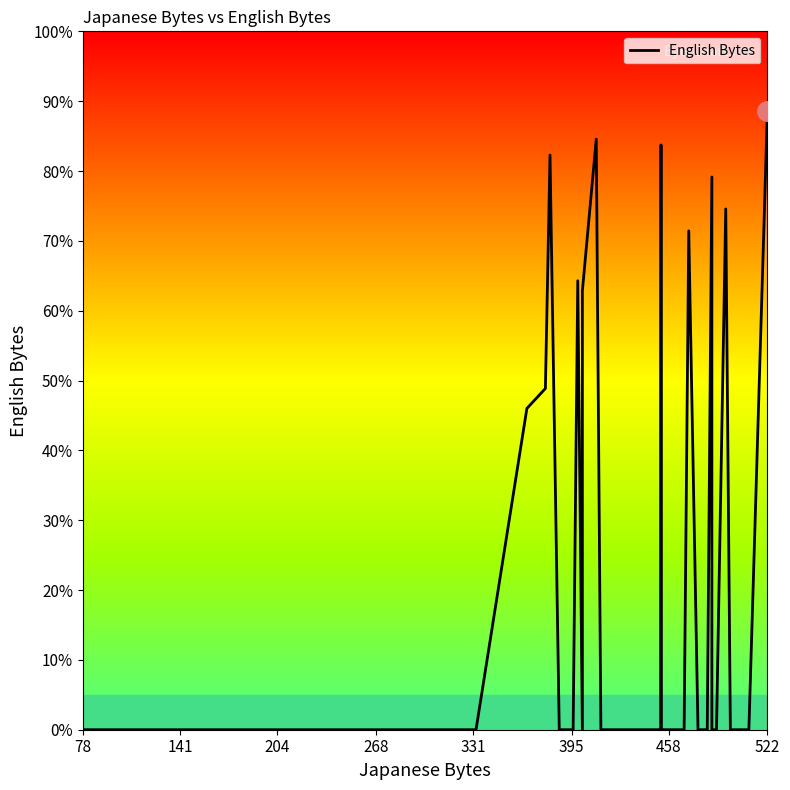

What is the greatest value displayed?

88.6